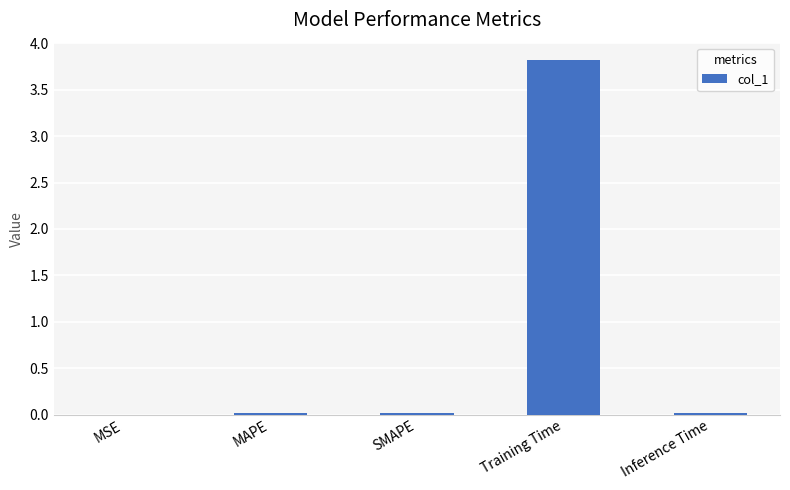

Which label corresponds to the largest value in the chart?

Training Time